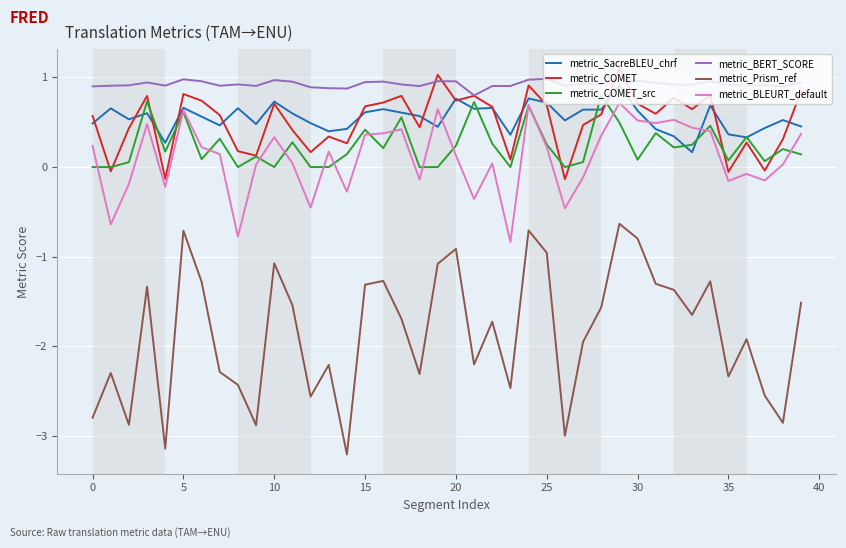

True or false: metric_BERT_SCORE and metric_Prism_ref cross at least once.

False